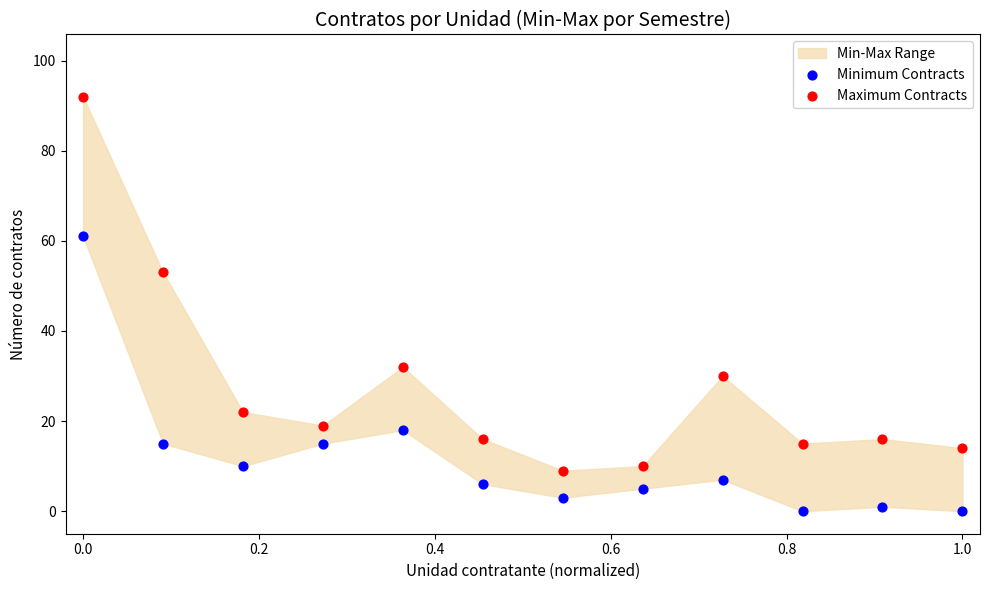

Across all series, what Y value is closest to 46?

53